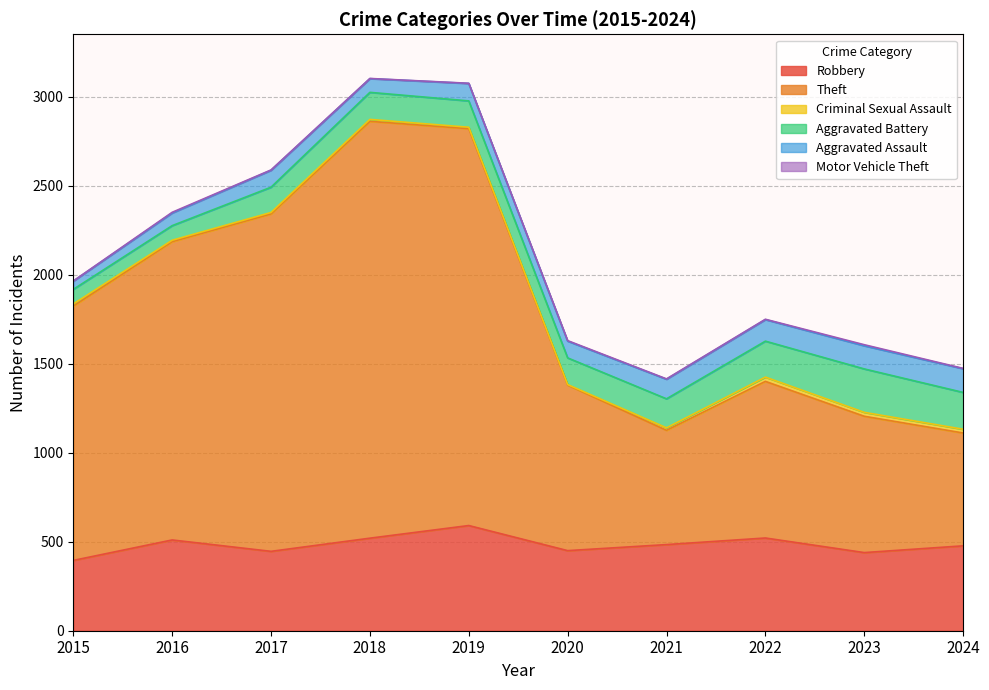

What is the value of the Motor Vehicle Theft point at the 9th from the left?

6